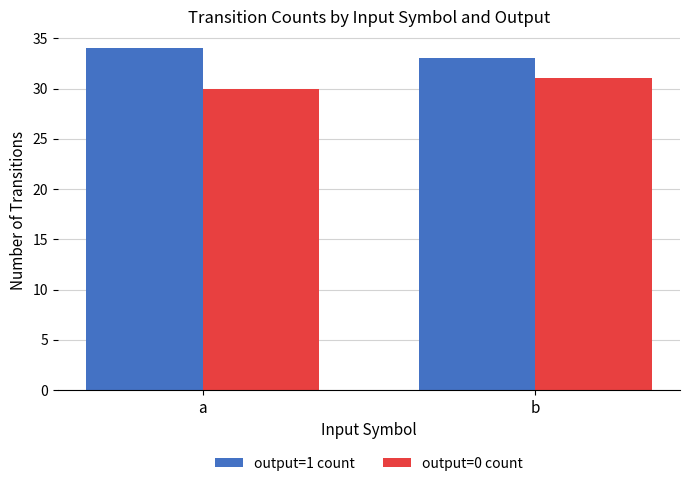

The output=0 count series shows 46 at a. True or false?

False